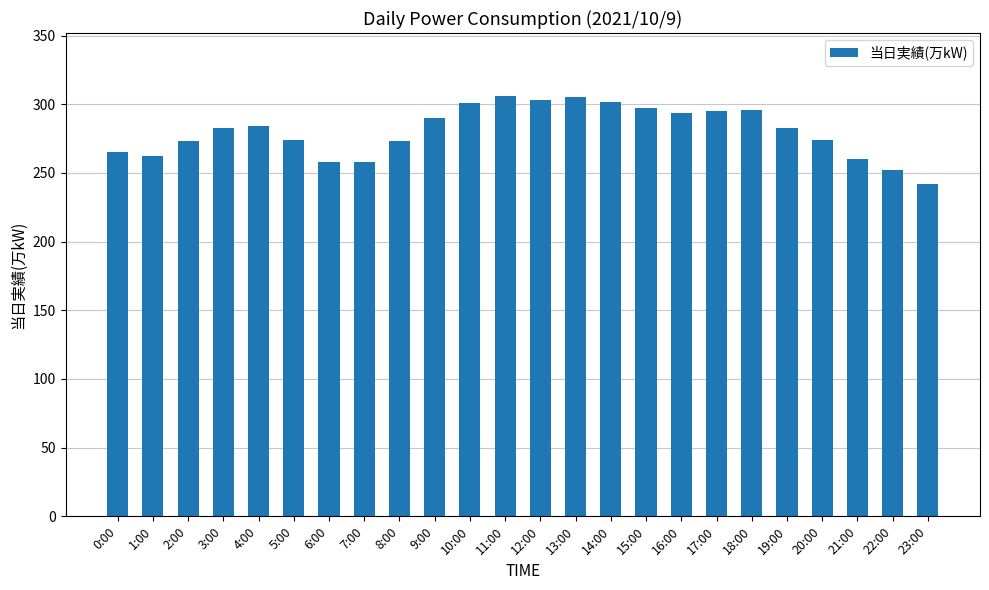

What is the smallest value displayed?

242